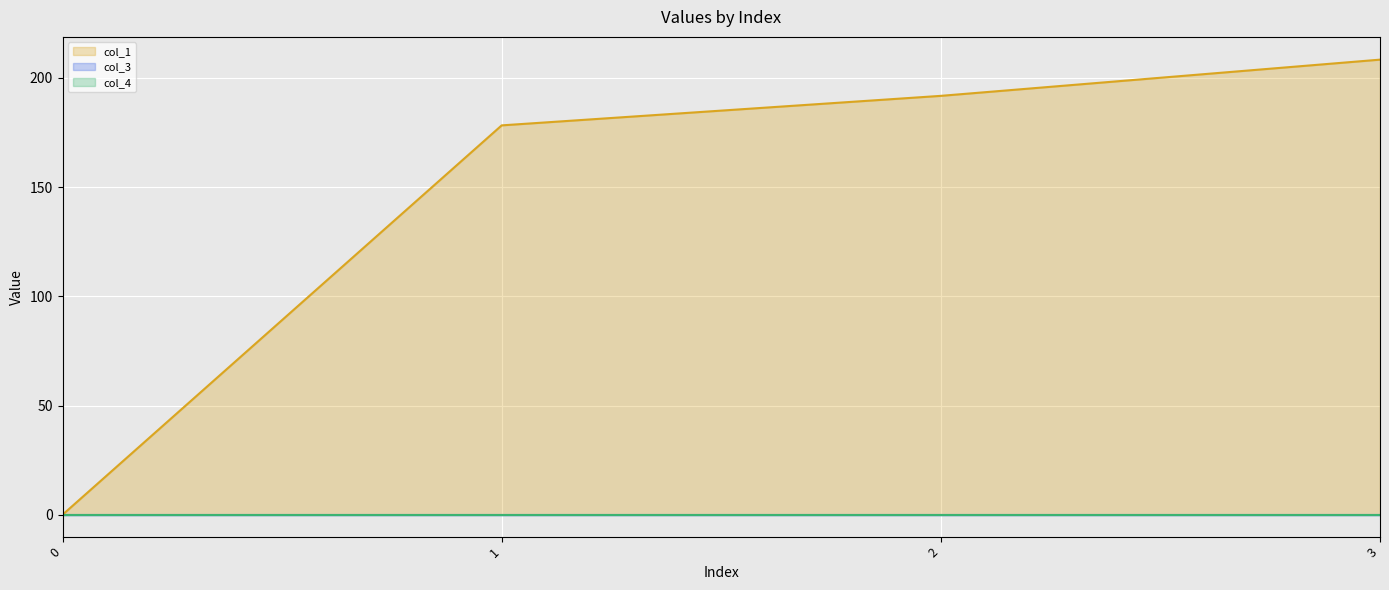

Which has a higher value, 3 or 2?

3